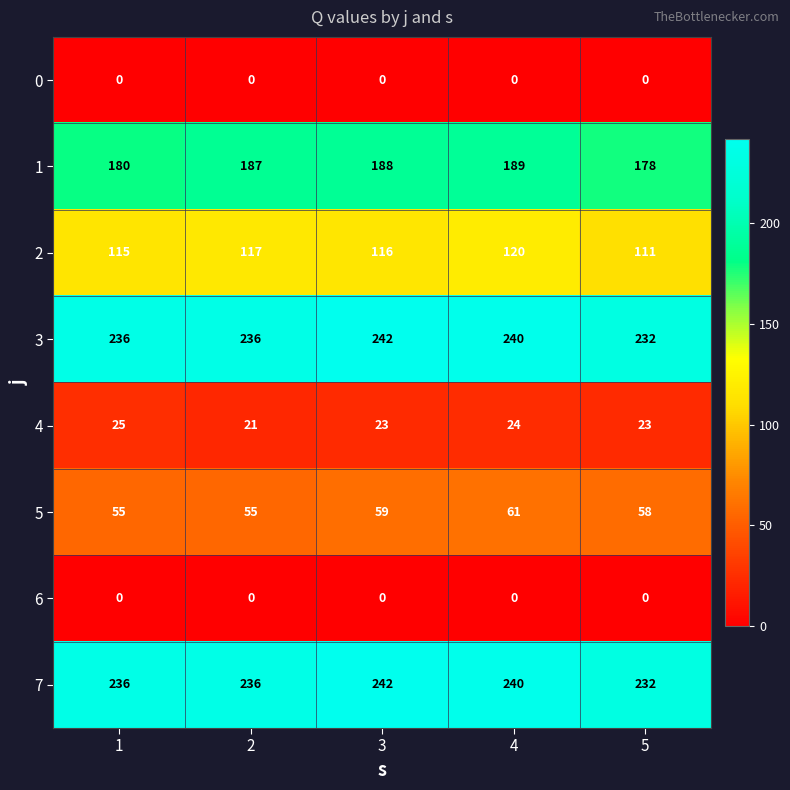

What is the difference between the maximum and minimum values in the 3 series?

10